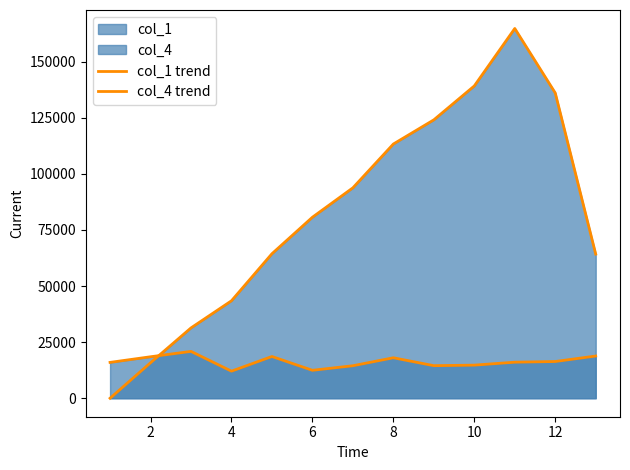

At how many categories does at least one series exceed 55296?

9